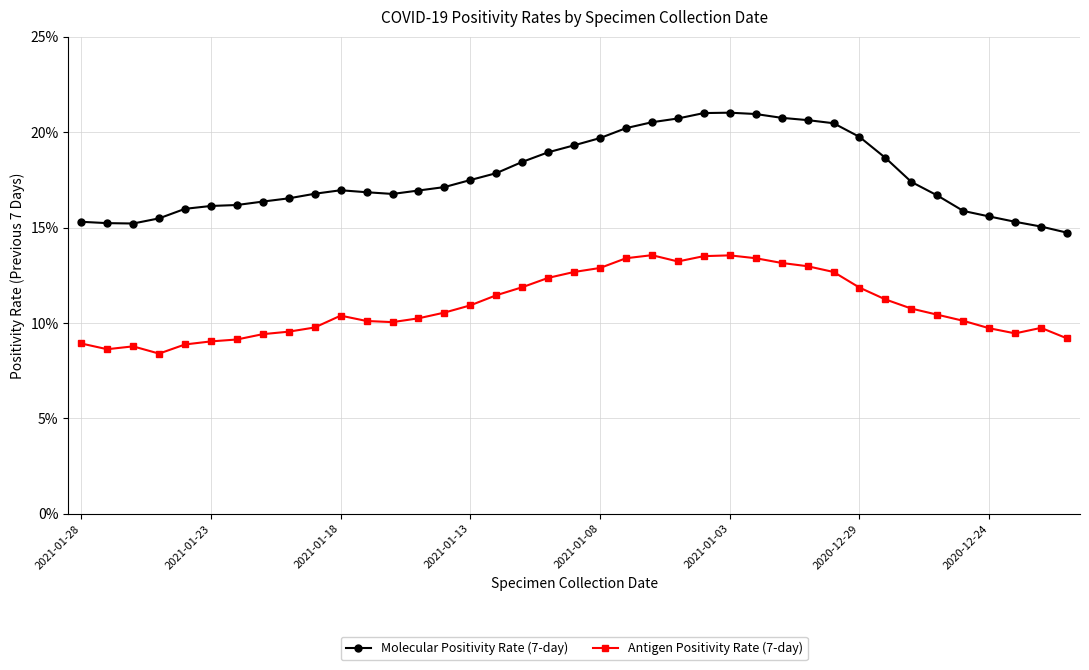

What are all the series names shown in the legend?

Molecular Positivity Rate (7-day), Antigen Positivity Rate (7-day)